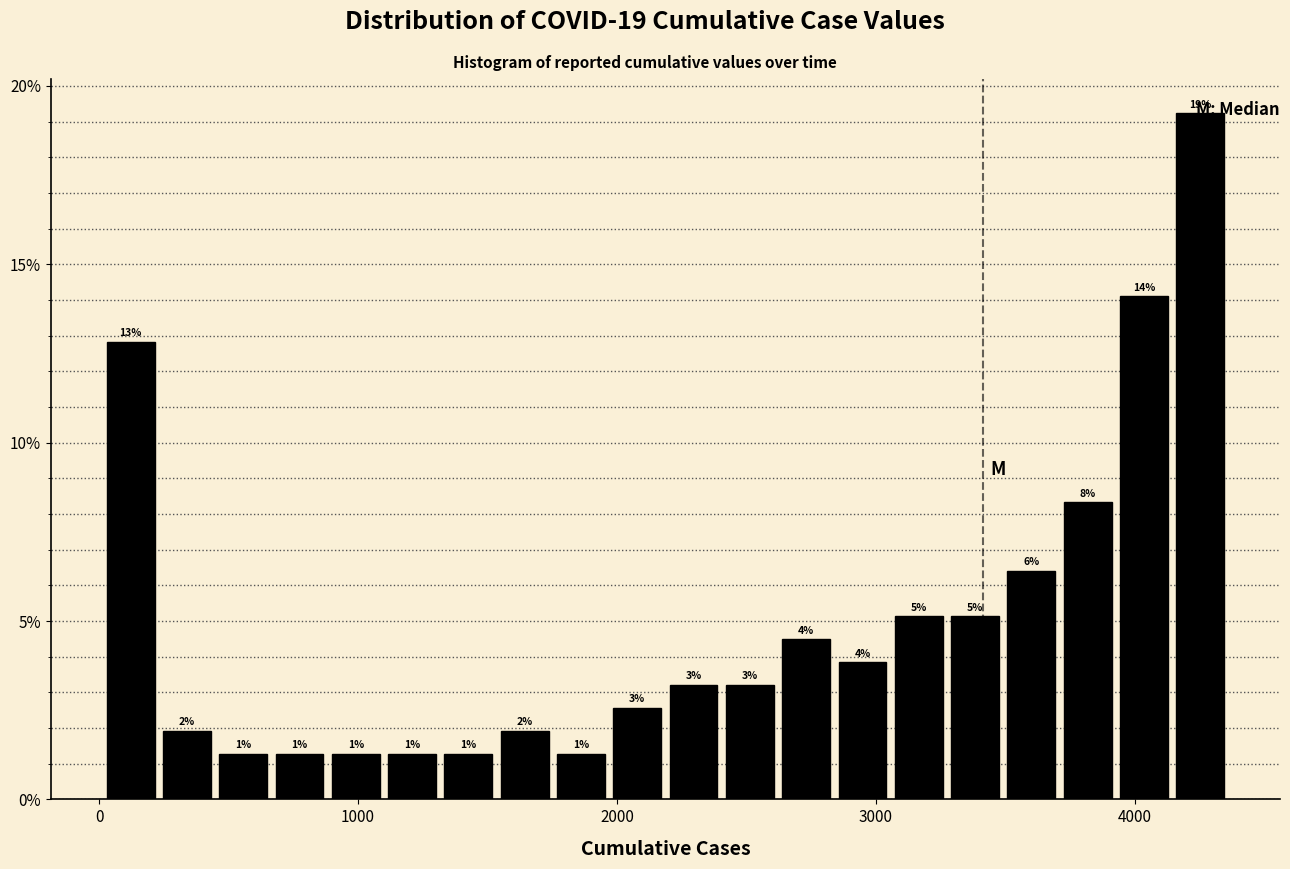

Read against the x-axis, roughly where is the centre of the tallest bar?

4300